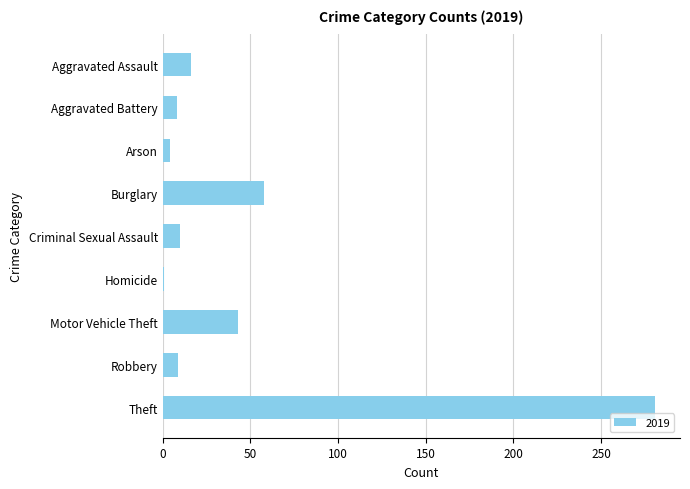

What is the change in value from Aggravated Assault to Motor Vehicle Theft?

+27